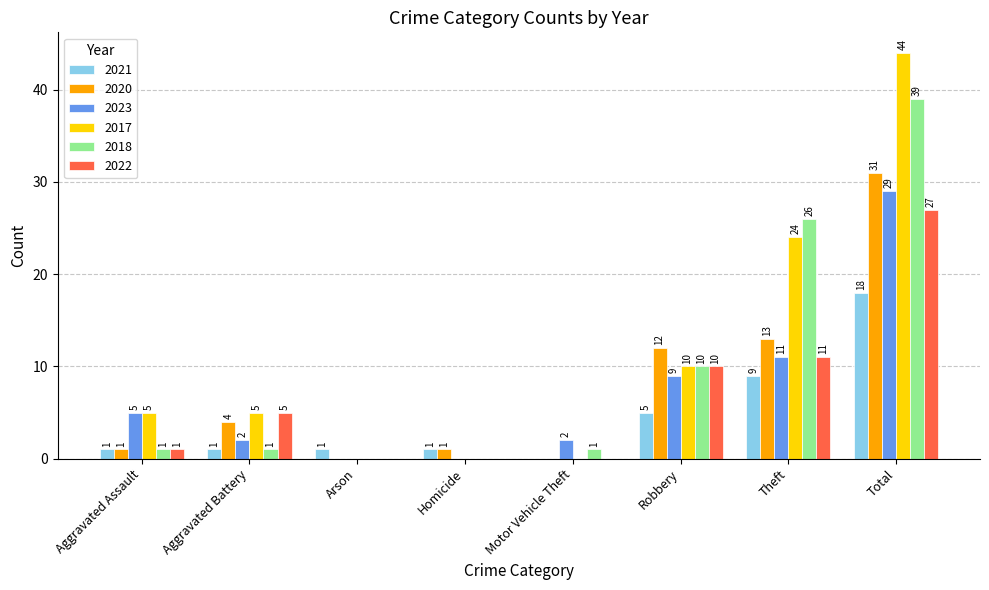

What is the maximum value shown in the chart?

44